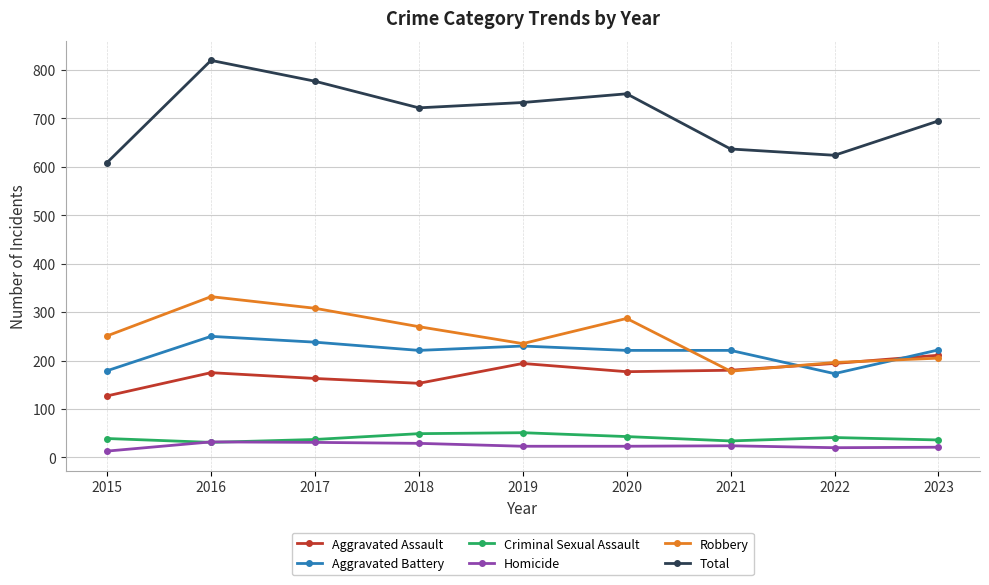

What is the total value across all series at 2023?

1390